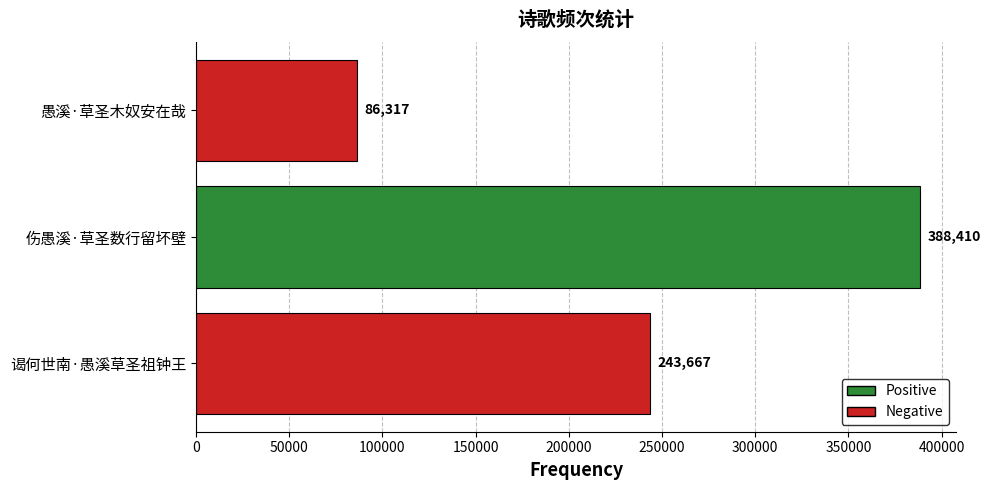

Rank the categories by value from lowest to highest.

愚溪·草圣木奴安在哉, 谒何世南·愚溪草圣祖钟王, 伤愚溪·草圣数行留坏壁